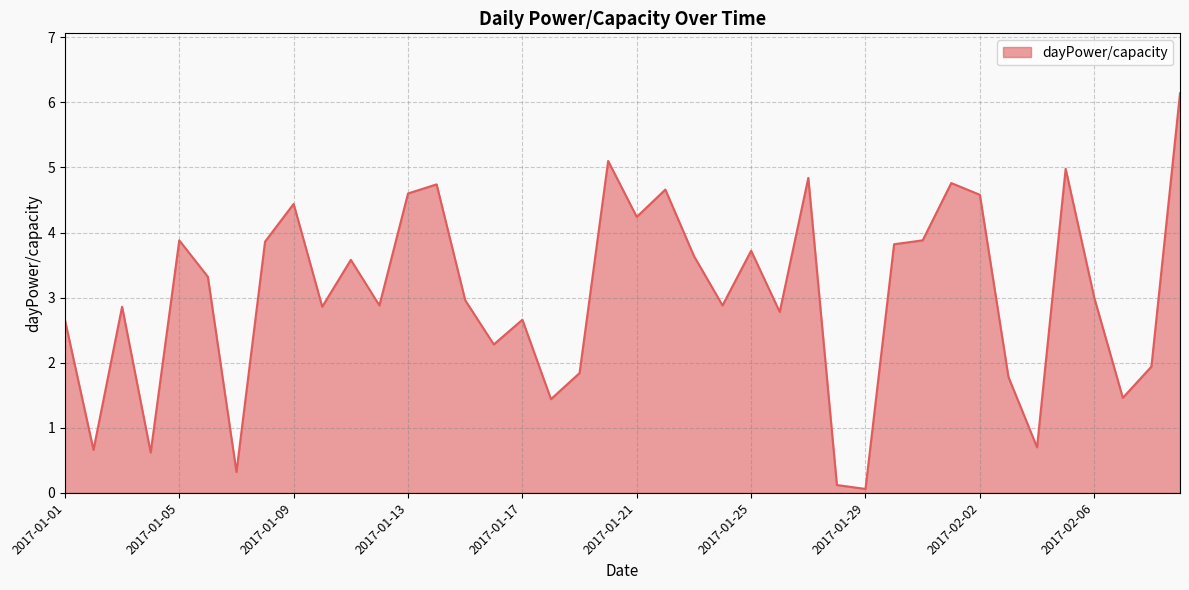

What is the maximum value shown in the chart?

6.1